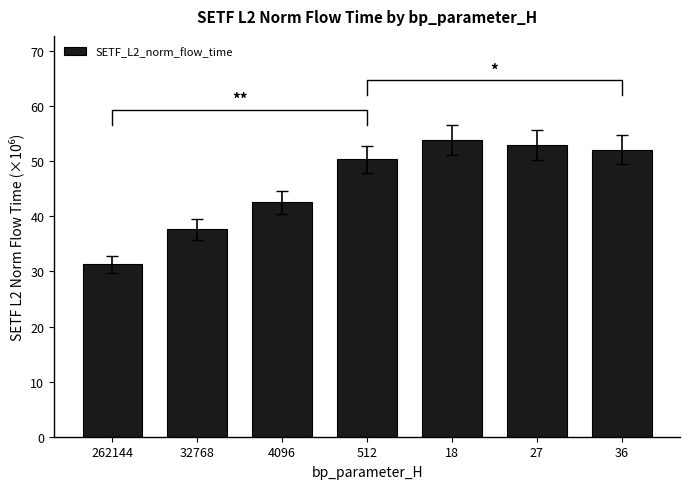

At which category does the chart reach its peak across all series?

18